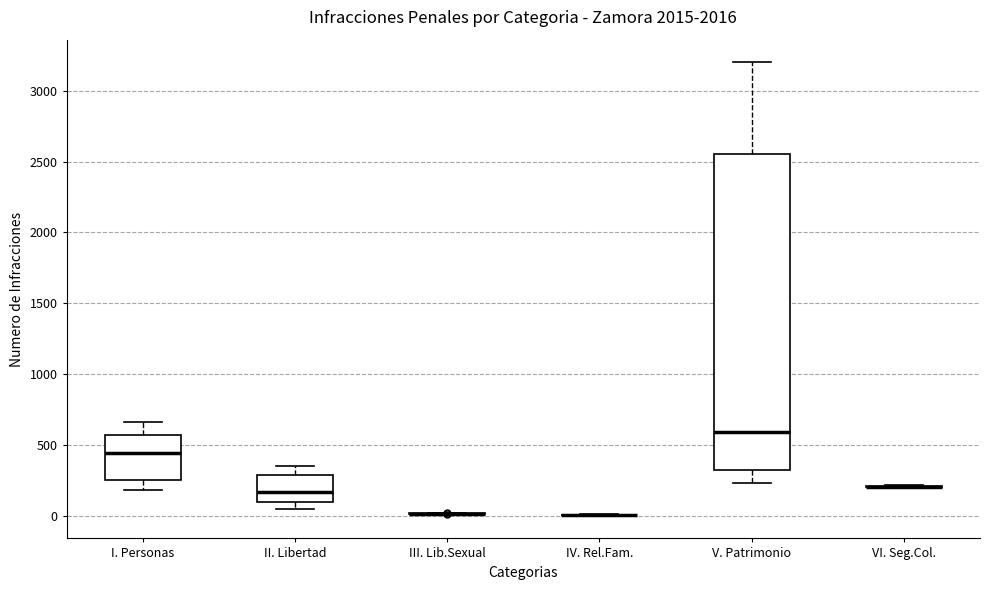

Reading left to right, transcribe this box plot: for each box, give where its median line is, the range the box spans, and where its two whiskers end, as read against the y-axis. The values are not printed on the chart, so give them approximately, as read against the axis.

I. Personas: median 450, box 250 to 550, whiskers 200 to 650
II. Libertad: median 150, box 100 to 300, whiskers 50 to 350
III. Lib.Sexual: box collapsed to a line at 0, whiskers 0 to 0
IV. Rel.Fam.: box collapsed to a line at 0, whiskers 0 to 0
V. Patrimonio: median 600, box 300 to 2550, whiskers 250 to 3200
VI. Seg.Col.: box collapsed to a line at 200, whiskers 200 to 200